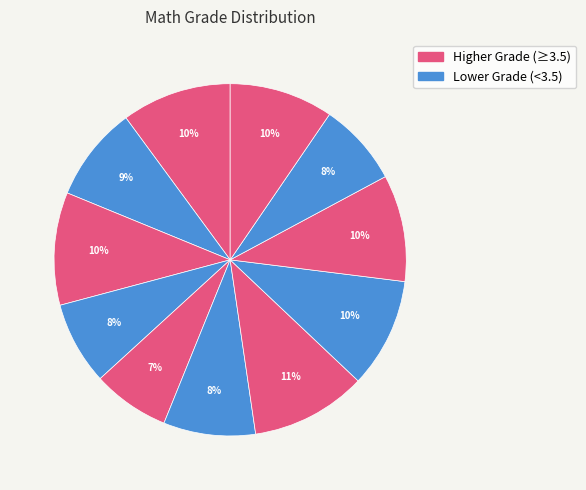

Count the number of slices in the pie.

11